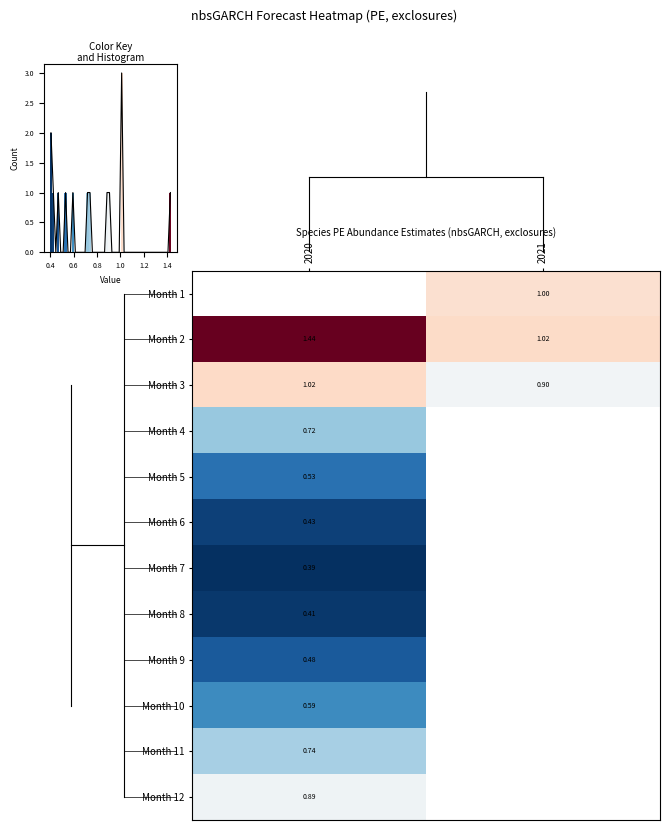

Rank the series at 2020 from lowest to highest value.

Month 7, Month 8, Month 6, Month 9, Month 5, Month 4, Month 3, Month 1, Month 10, Month 11, Month 12, Month 2